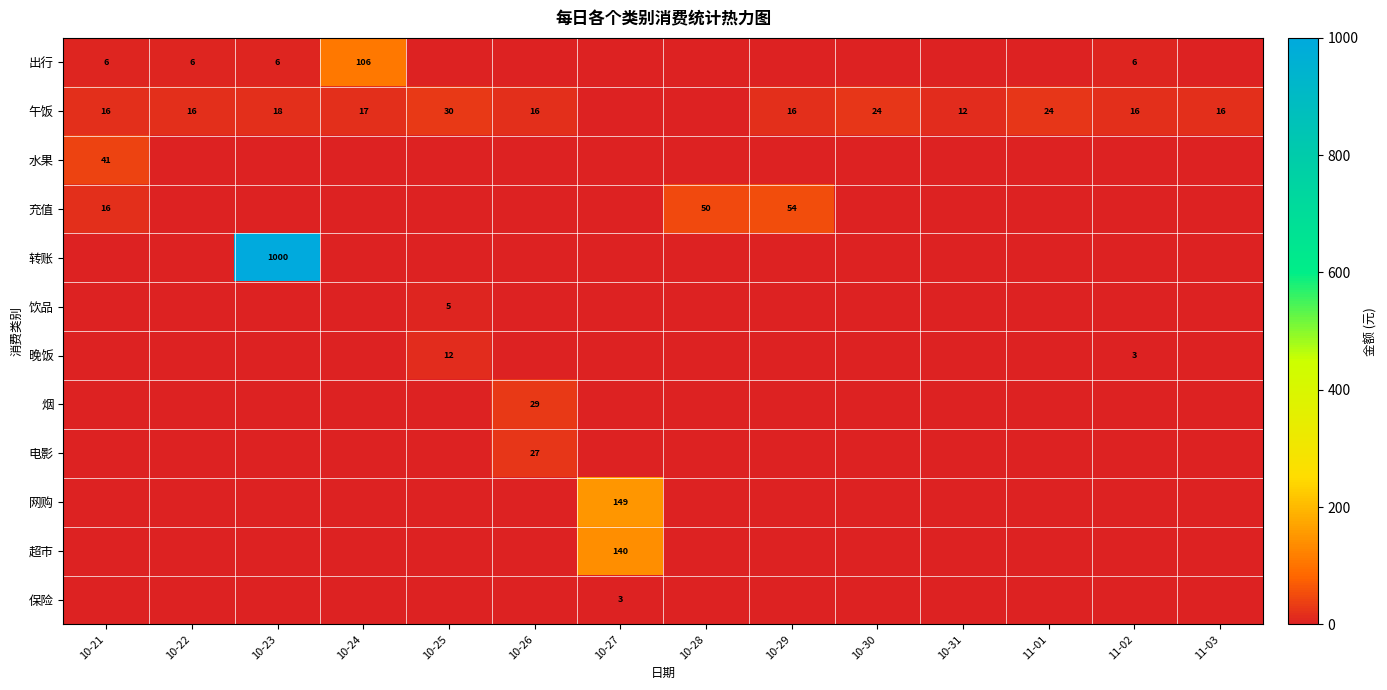

What is the total value across all series at 10-31?

12.0